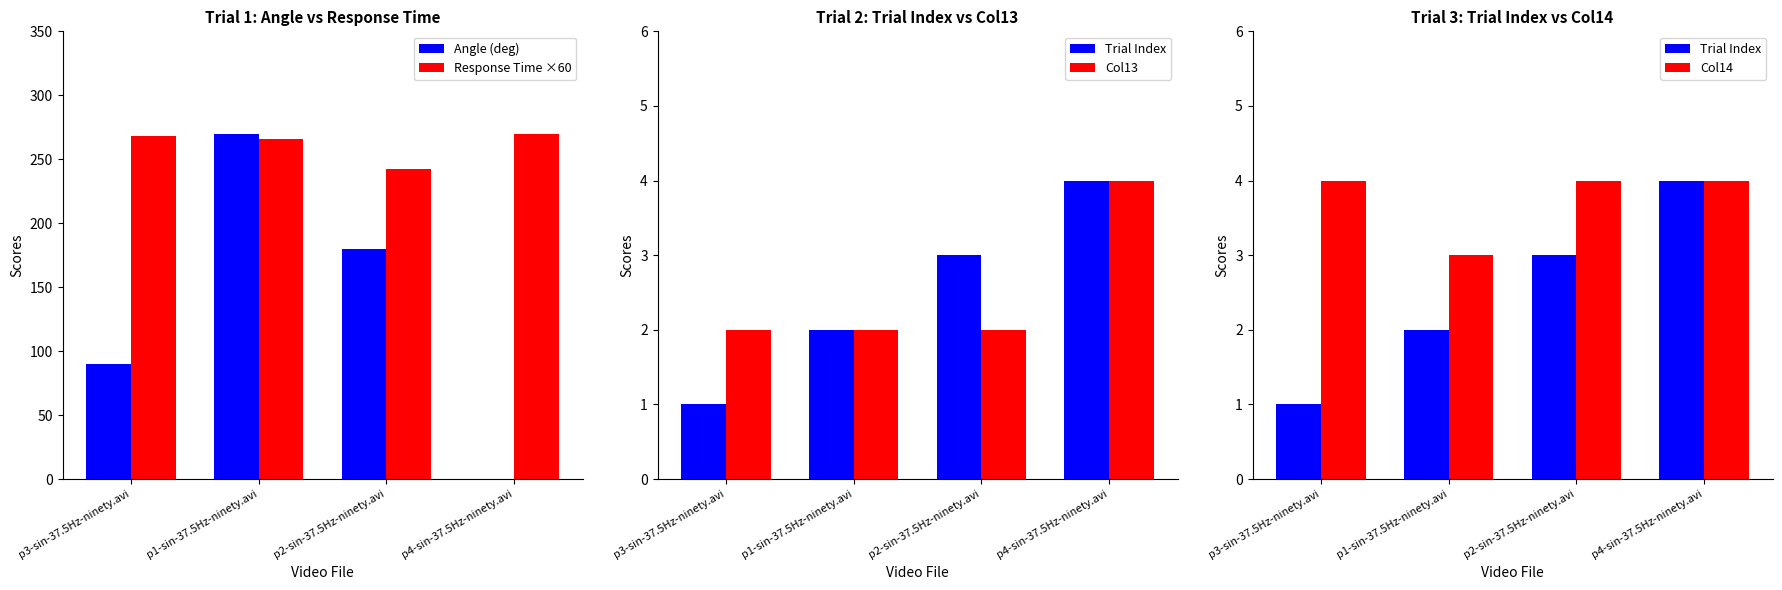

What is the approximate value of Response Time ×60 at p3-sin-37.5Hz-ninety.avi?

268.5